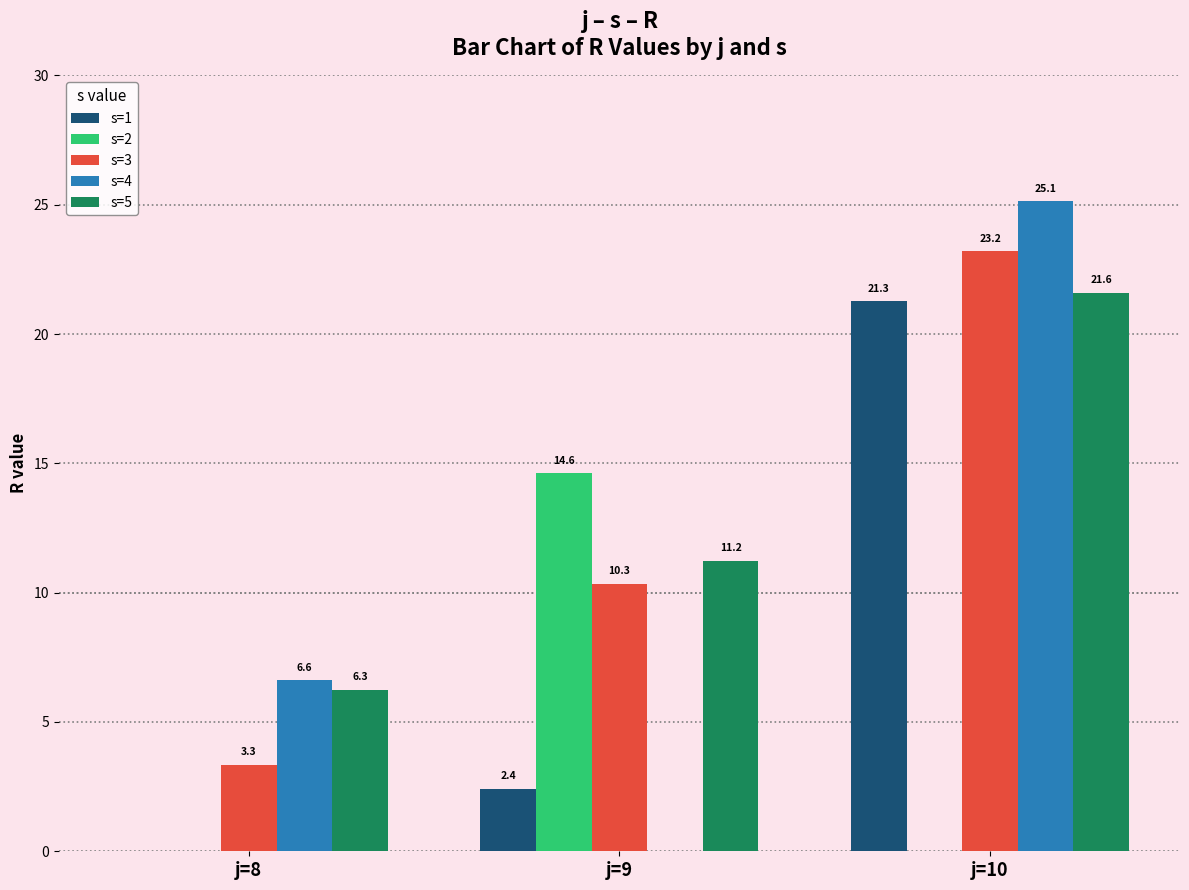

Which label corresponds to the largest value in the chart?

j=10